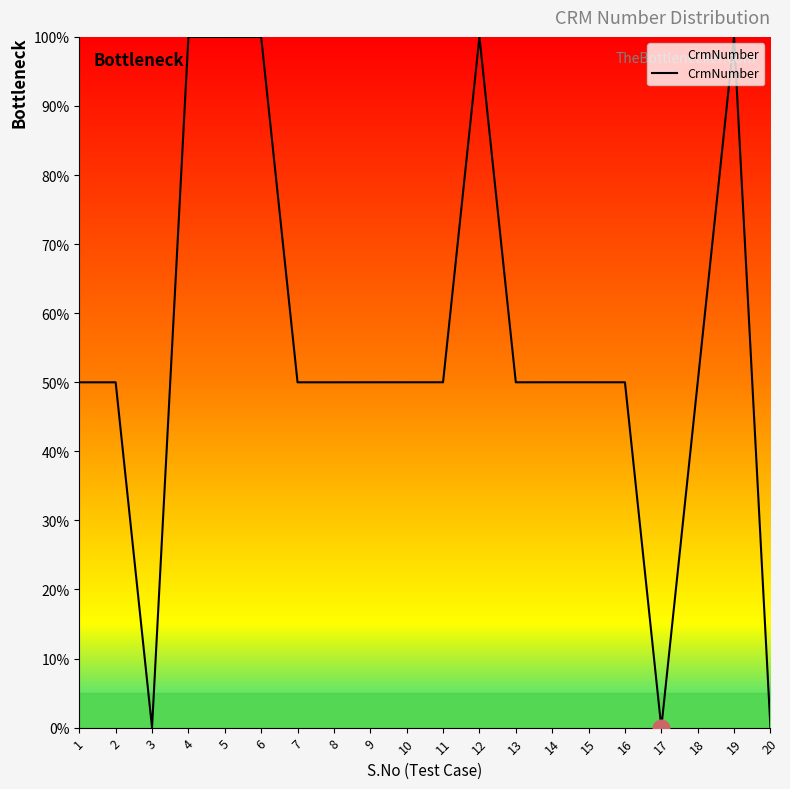

Where is the first local minimum?

3